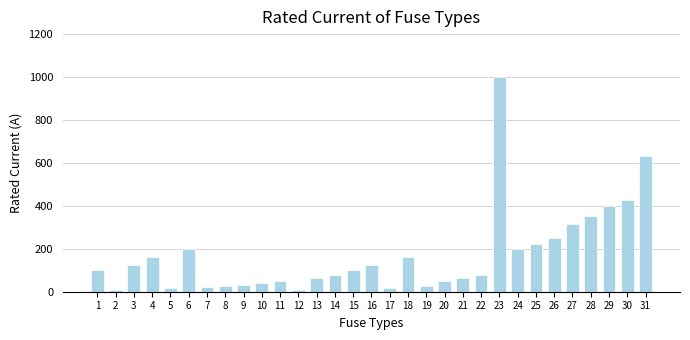

What is the maximum value shown in the chart?

1000.0